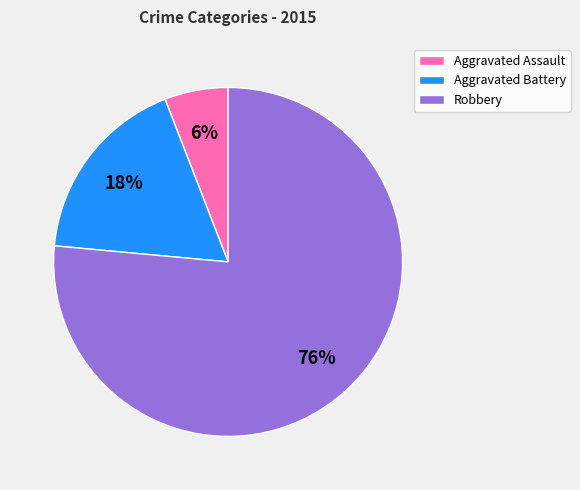

Combined, do Aggravated Assault and Robbery account for over 50%?

Yes